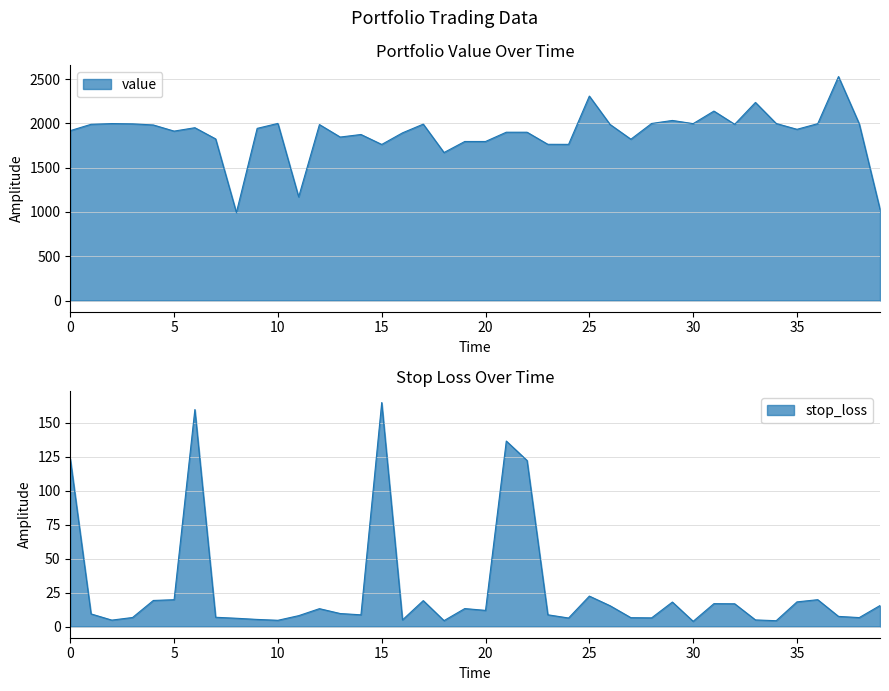

Reading right to left, list all the values displayed in this chart.

value: 1030.2	1995.6	2529.3	1997.0	1933.5	1998.9	2236.9	1990.2	2139.3	1997.5	2033.5	1999.4	1821.6	1987.8	2308.6	1763.4	1764.0	1900.6	1900.6	1795.9	1795.9	1671.2	1991.9	1893.4	1762.5	1874.7	1846.0	1987.0	1170.1	2000.0	1943.9	993.7	1825.2	1951.4	1913.0	1982.3	1995.3	1998.3	1989.8	1918.4
stop_loss: 15.5	6.6	7.5	19.8	18.1	4.3	4.9	16.7	16.8	3.8	18.0	6.4	6.5	15.3	22.4	6.3	8.6	122.2	136.5	11.9	13.2	4.3	19.1	4.9	164.8	8.6	9.6	13.1	8.0	4.6	5.2	6.1	6.8	159.7	19.7	19.2	6.7	4.7	9.3	123.3